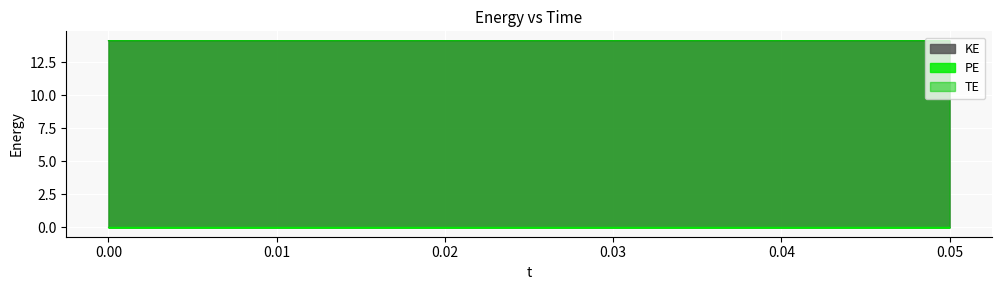

At 0.04000000000000001, list the series in order from smallest to largest.

PE, KE, TE